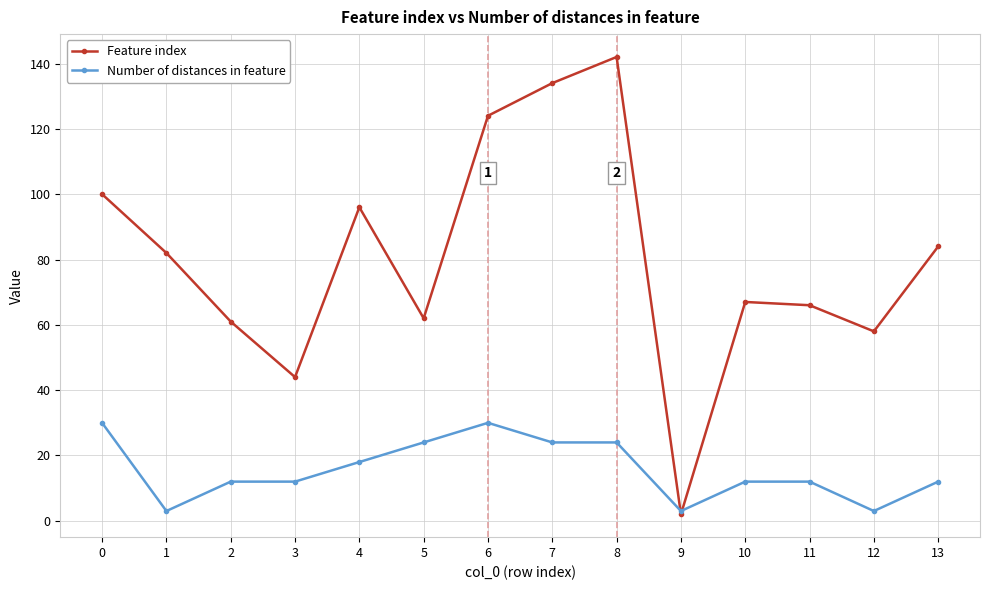

Which series has the largest range (max minus min)?

Feature index